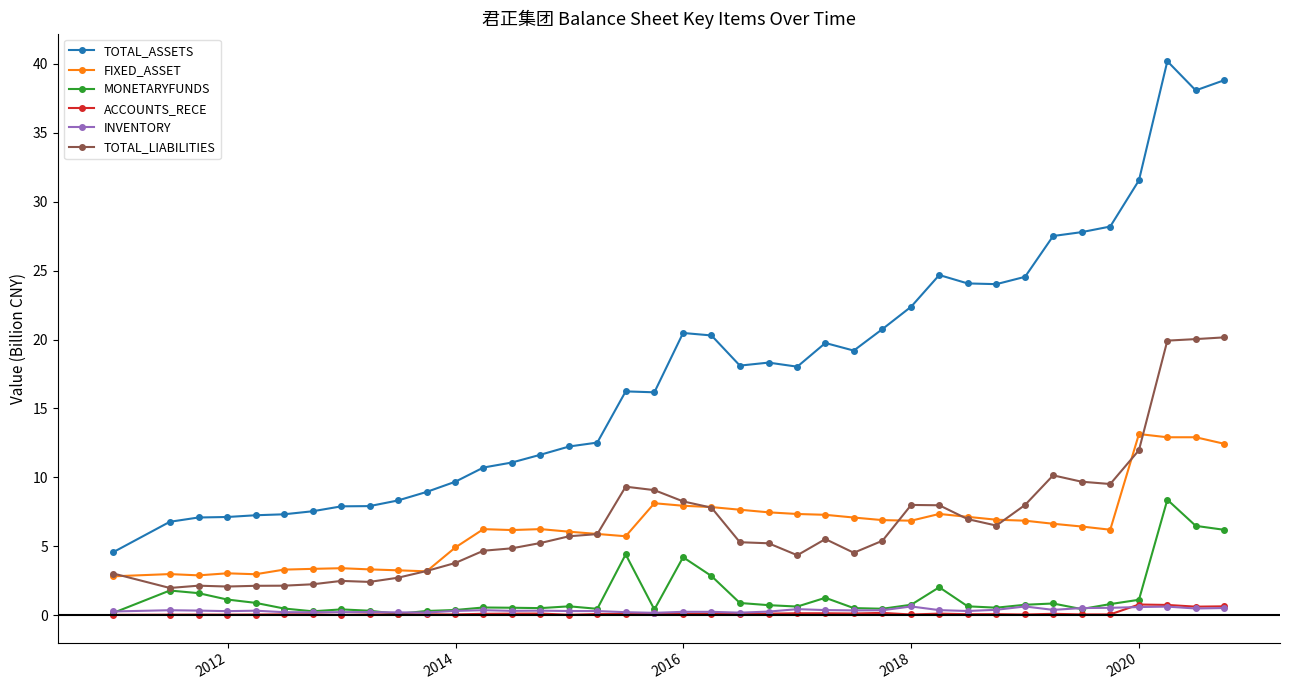

How many lines are shown in the chart?

6